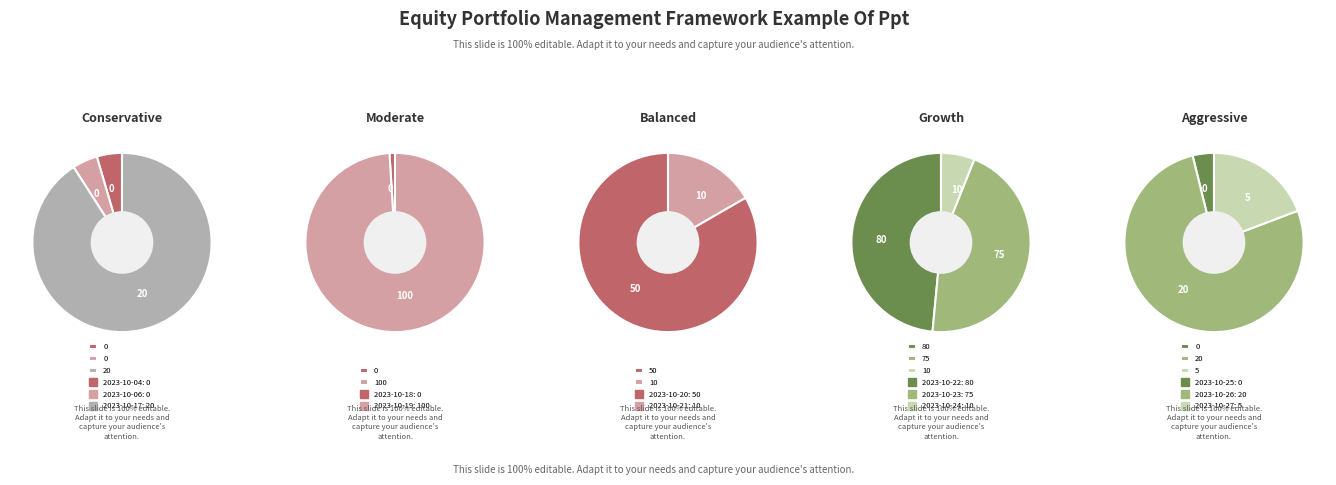

Rank the categories by value from highest to lowest.

2023-10-19, 2023-10-22, 2023-10-23, 2023-10-20, 2023-10-17, 2023-10-26, 2023-10-21, 2023-10-24, 2023-10-27, 2023-10-04, 2023-10-06, 2023-10-18, 2023-10-25